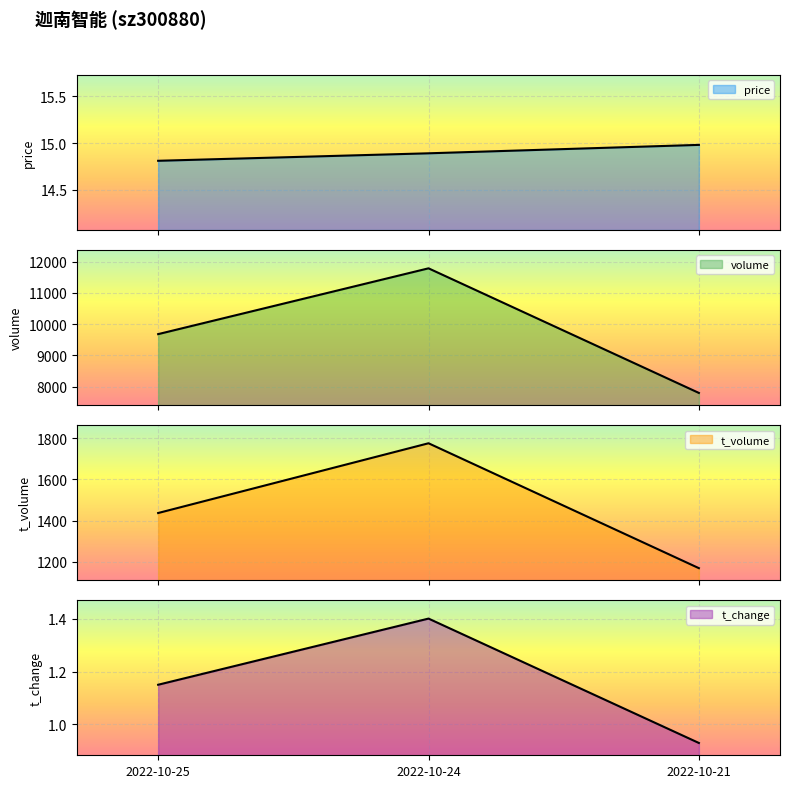

The t_volume series shows 3028.7 at 2022-10-24. True or false?

False